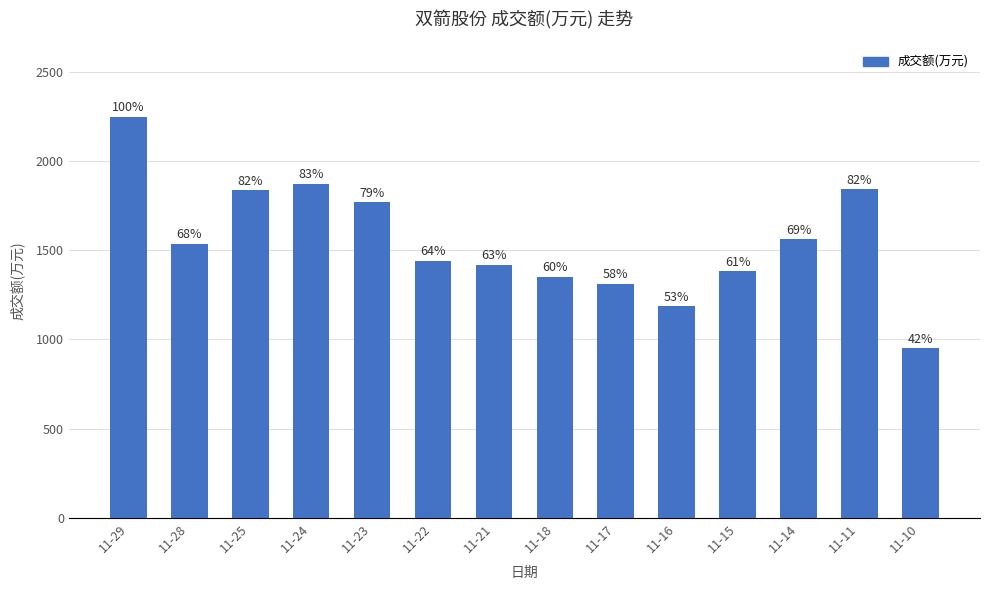

Does the chart contain any negative values?

No